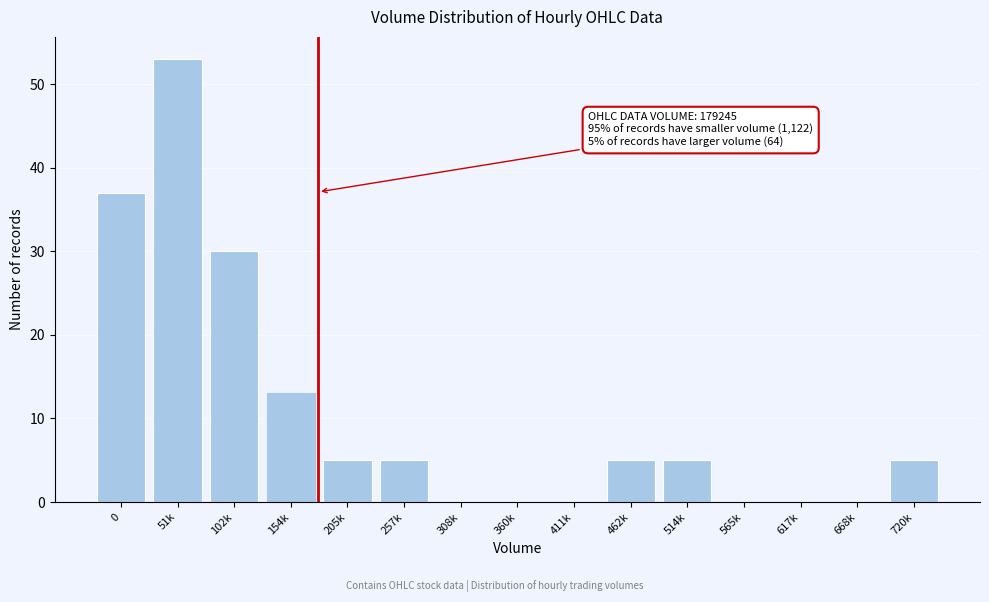

Reading left to right, list all the values displayed in this chart.

0=37	51k=53	102k=30	154k=13	205k=5	257k=5	308k=0	360k=0	411k=0	462k=5	514k=5	565k=0	617k=0	668k=0	720k=5